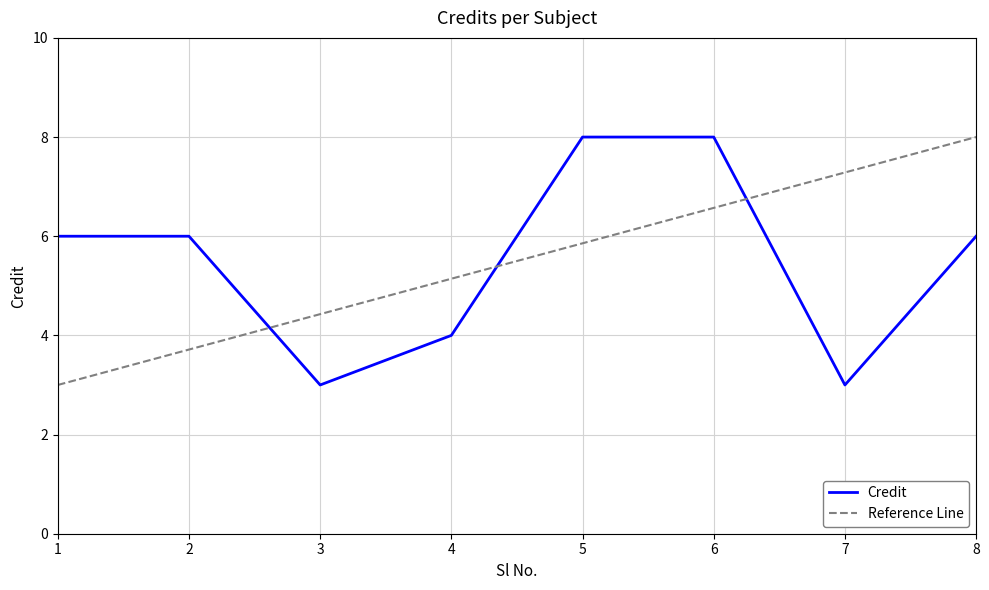

What value does the Credit series have at 5?

8